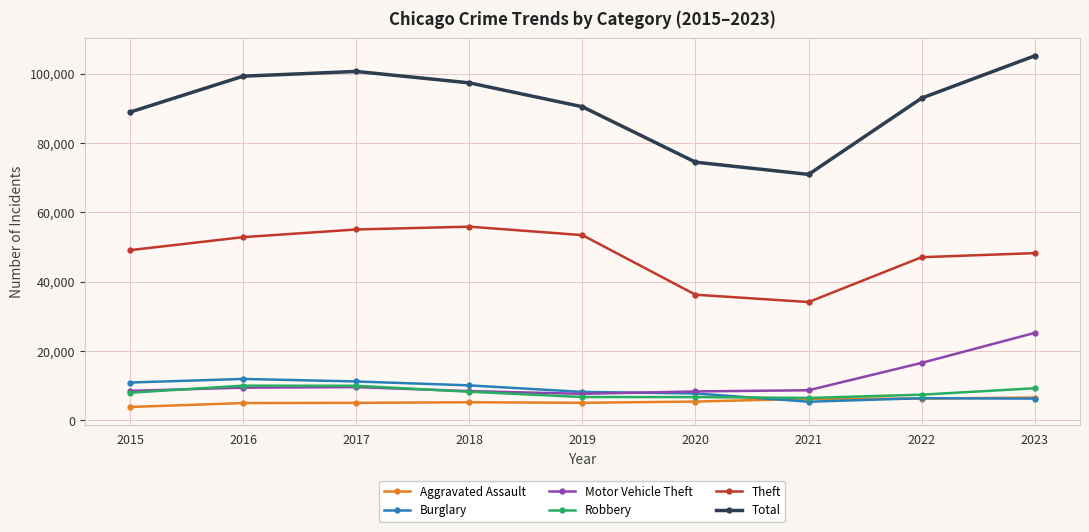

The Total series shows 37236 at 2018. True or false?

False